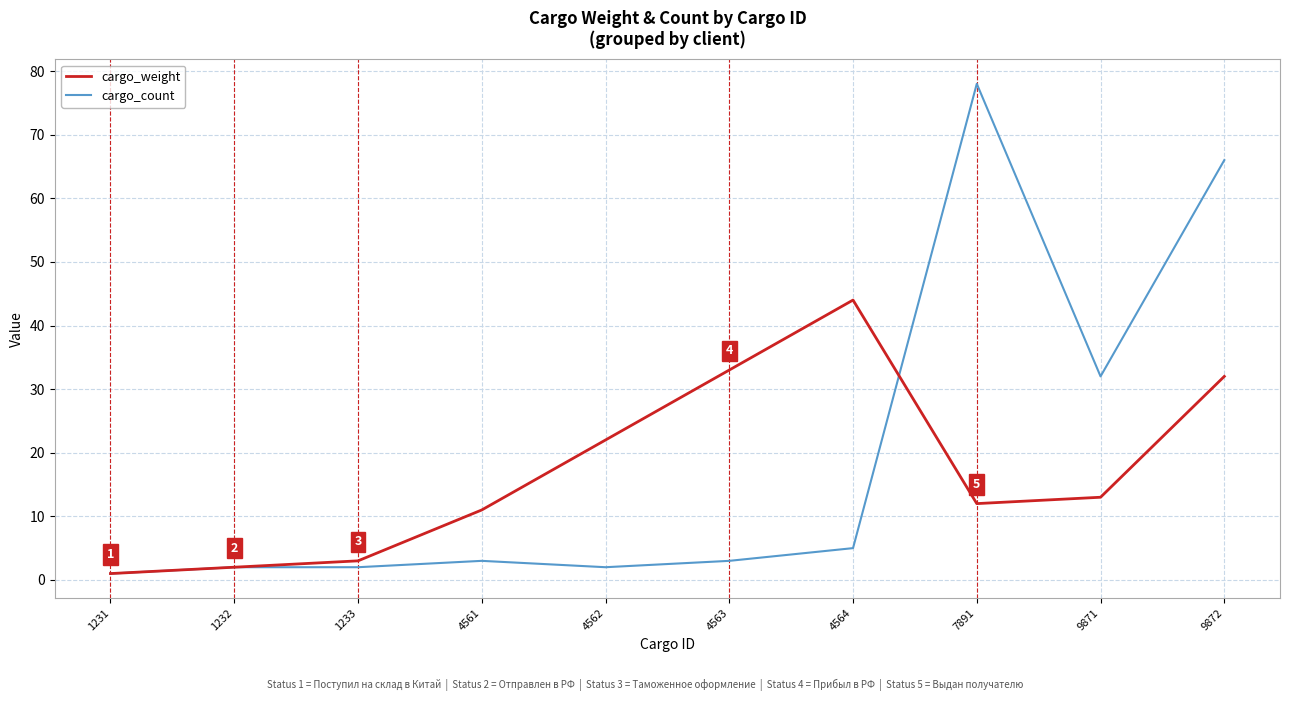

True or false: cargo_weight has a value of 3 at 1233.

True